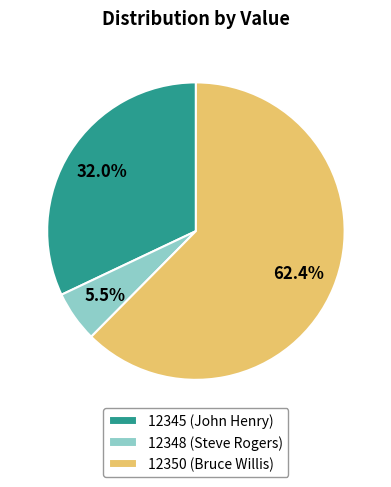

Between 12348 (Steve Rogers) and 12350 (Bruce Willis), which is larger?

12350 (Bruce Willis)